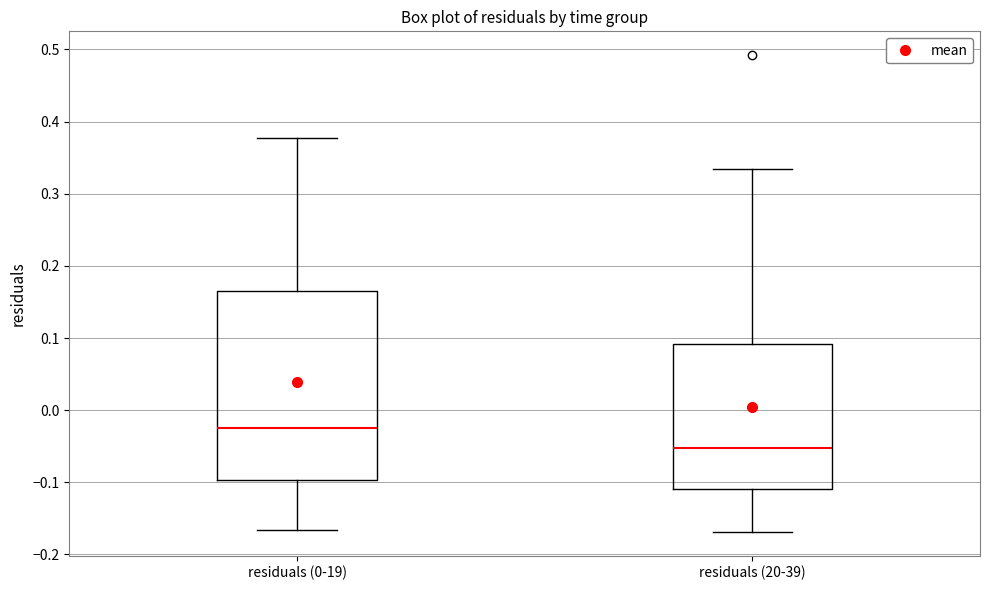

Which box has the lowest median line?

residuals (20-39)